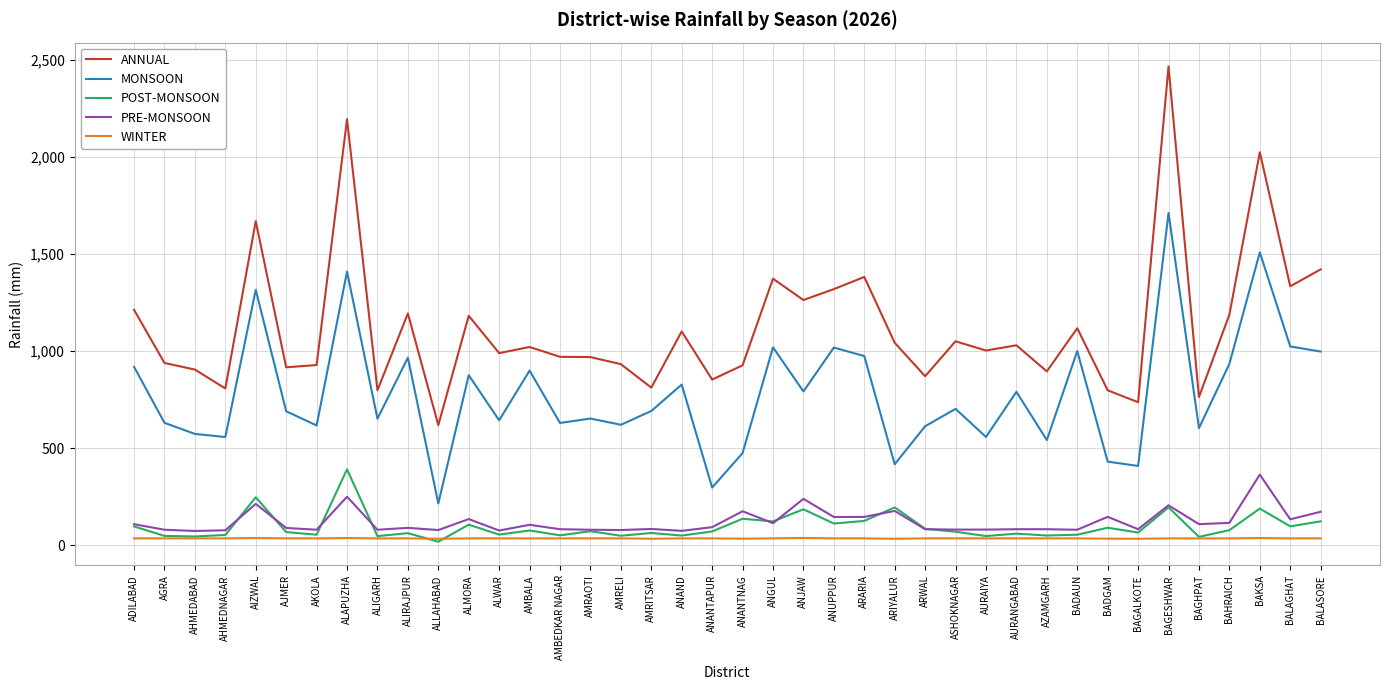

What is the difference between the maximum and minimum values in the POST-MONSOON series?

372.8